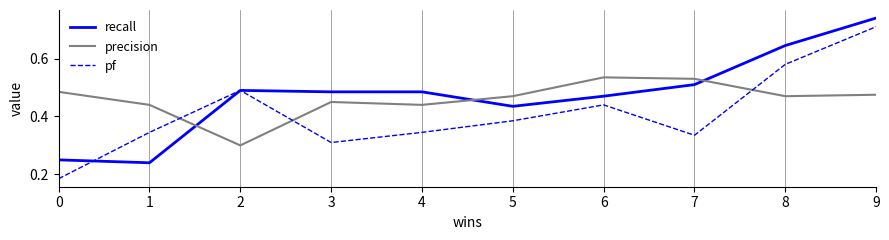

Which series has the largest range (max minus min)?

pf